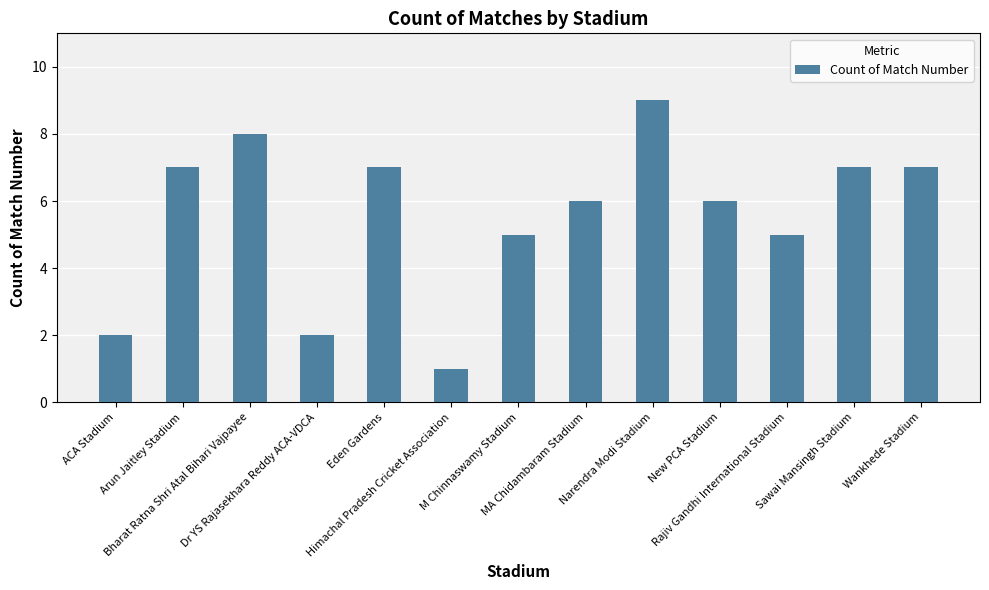

Where does the data first go above 6?

Arun Jaitley Stadium